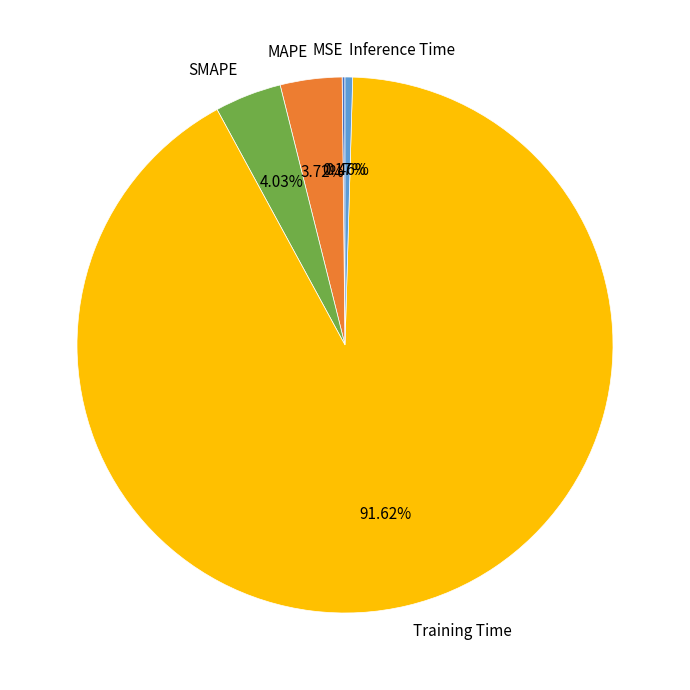

What is the majority slice?

Training Time